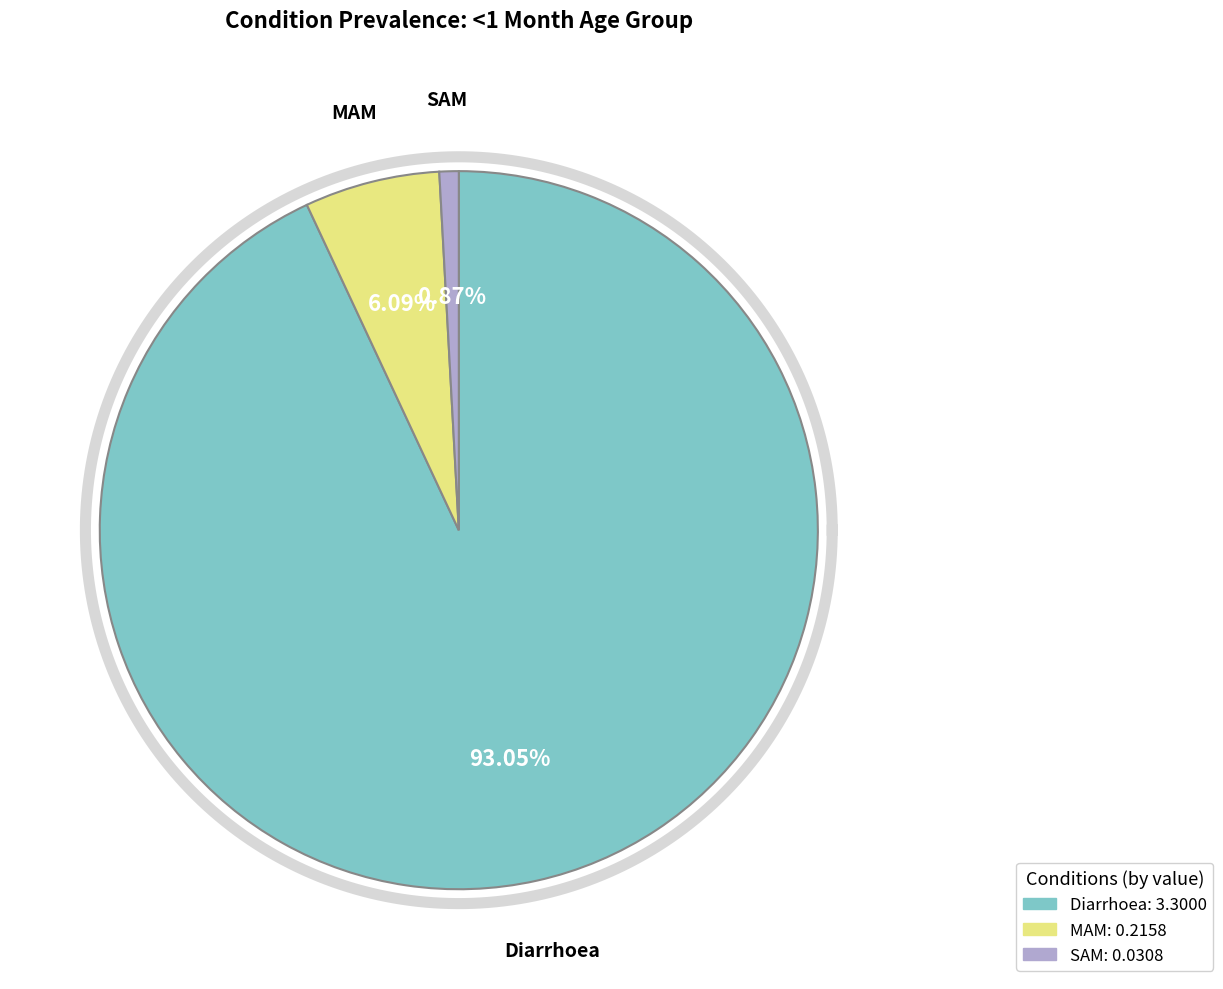

To the nearest percent, what percentage of the pie is Diarrhoea?

93%